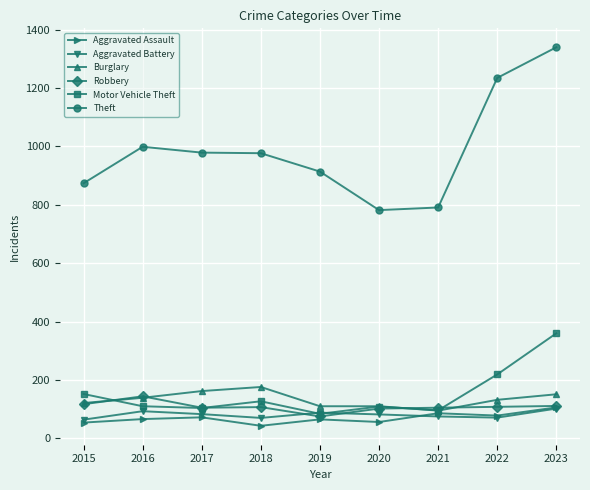

How many data points does each series have?

9